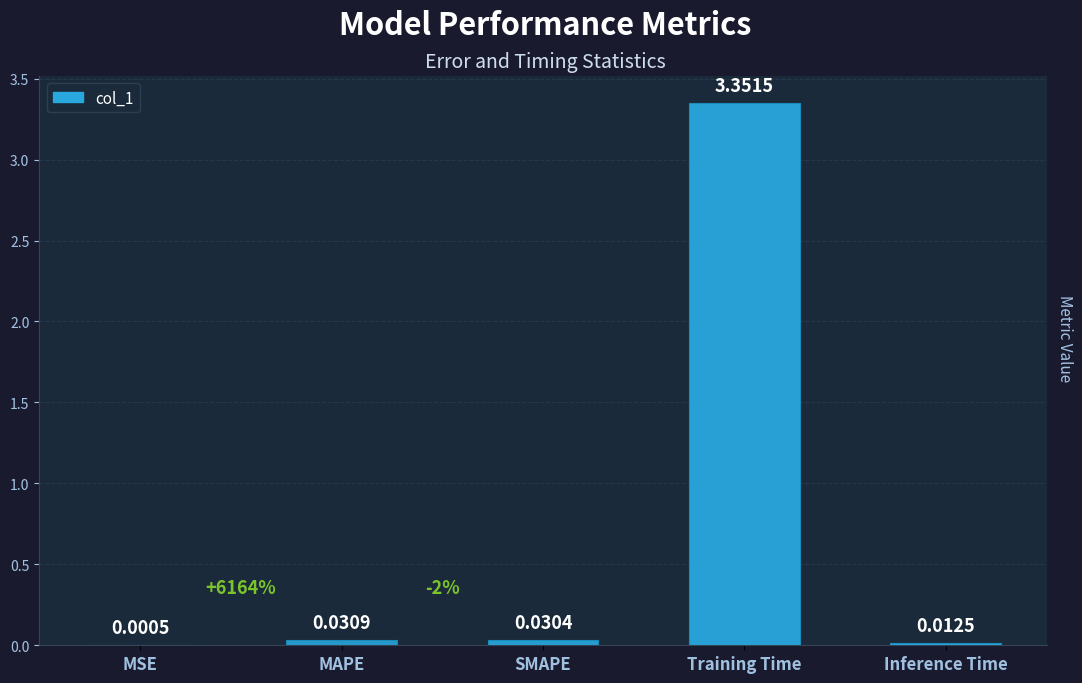

Which label corresponds to the largest value in the chart?

Training Time